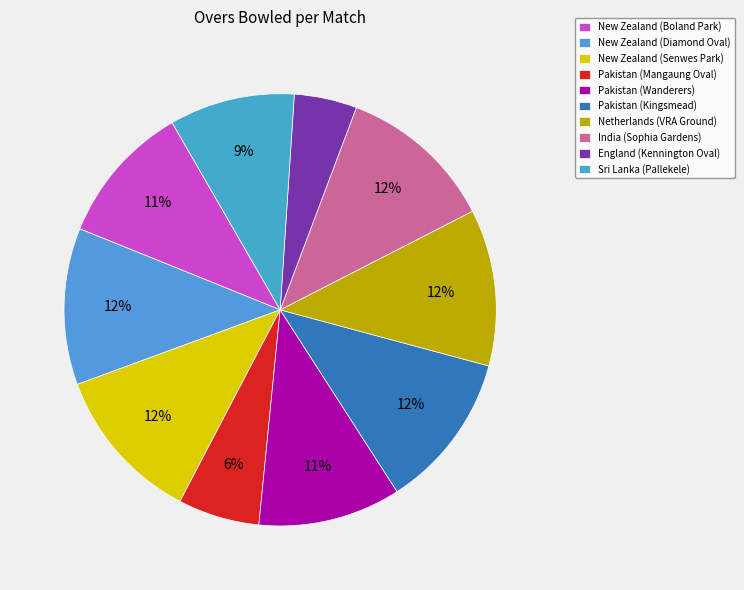

What portion of the pie excludes Pakistan (Wanderers)?

89.3%